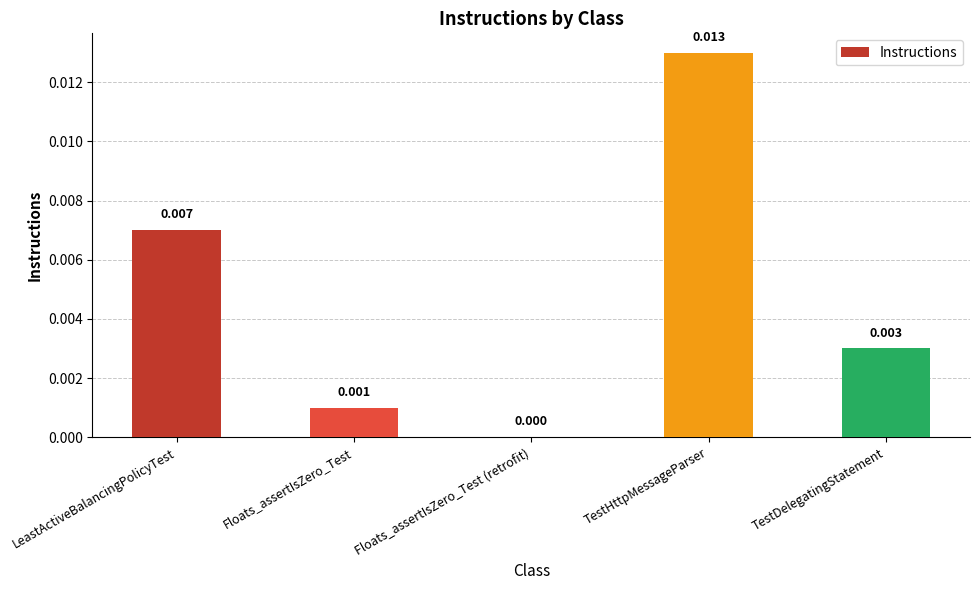

Are the bars horizontal?

No